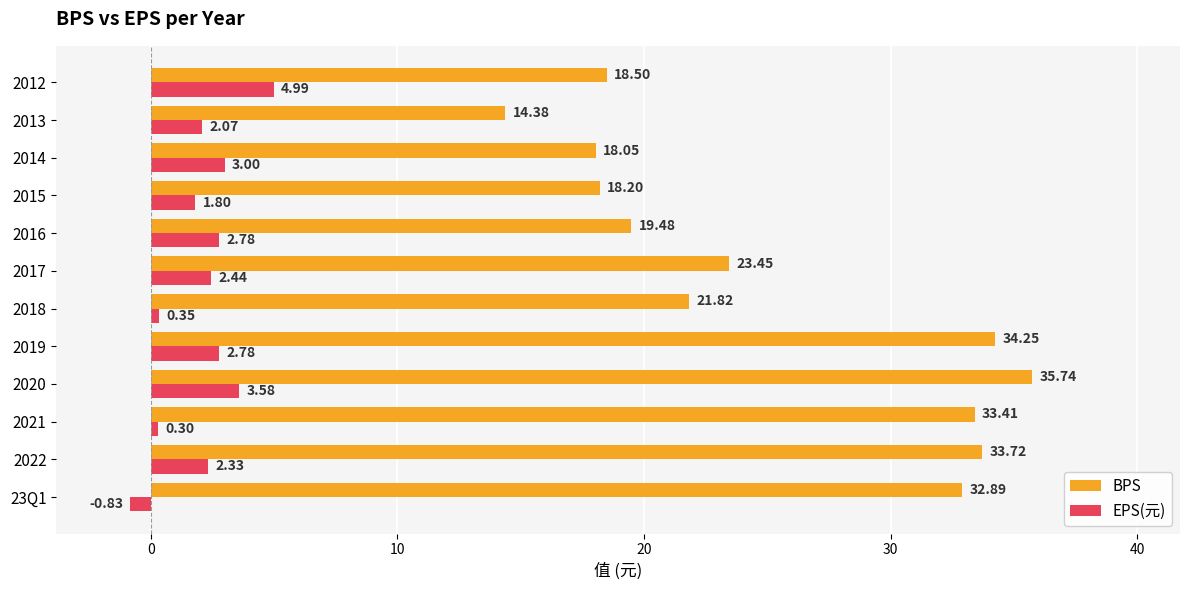

How many data points in BPS are less than 23?

6